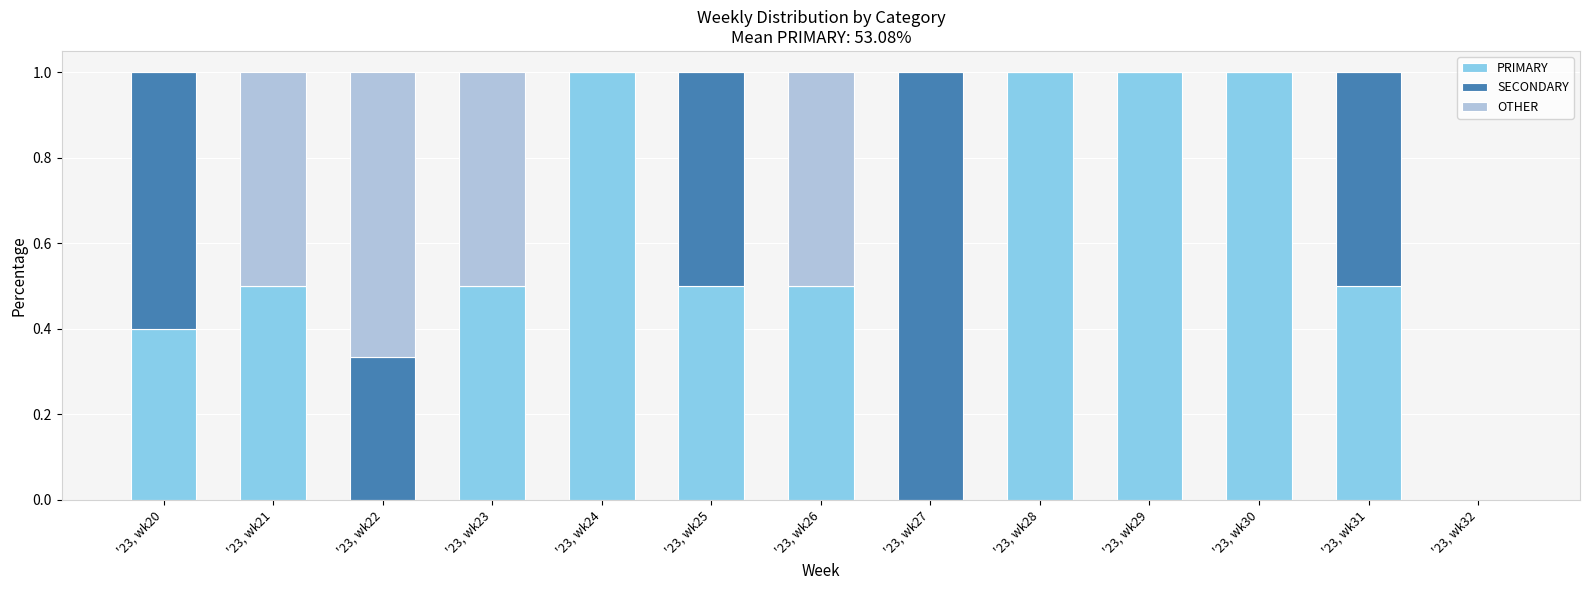

What is the total value across all series at '23, wk26?

1.0